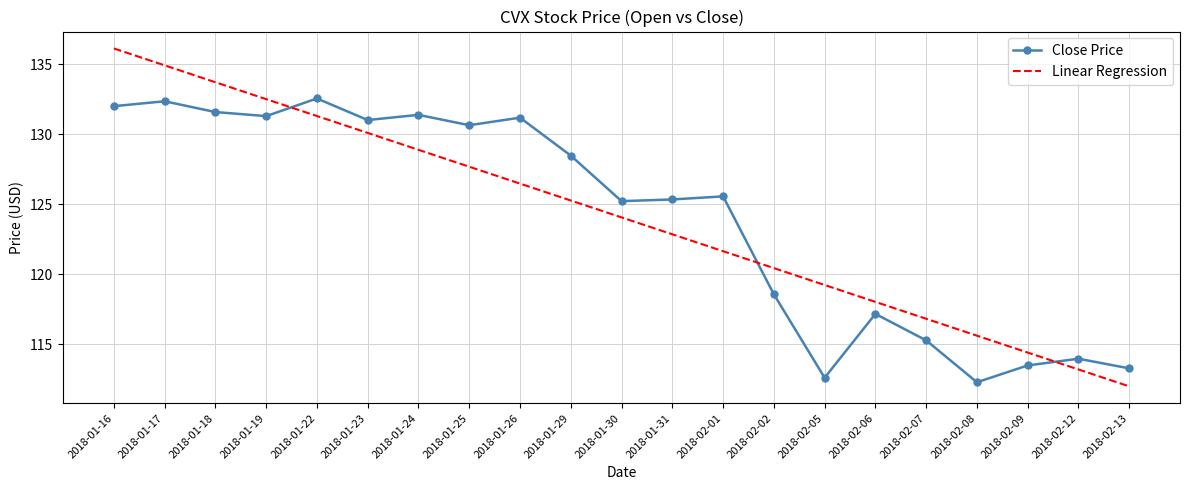

Where do Linear Regression and Close Price first cross each other?

2018-01-19 and 2018-01-22